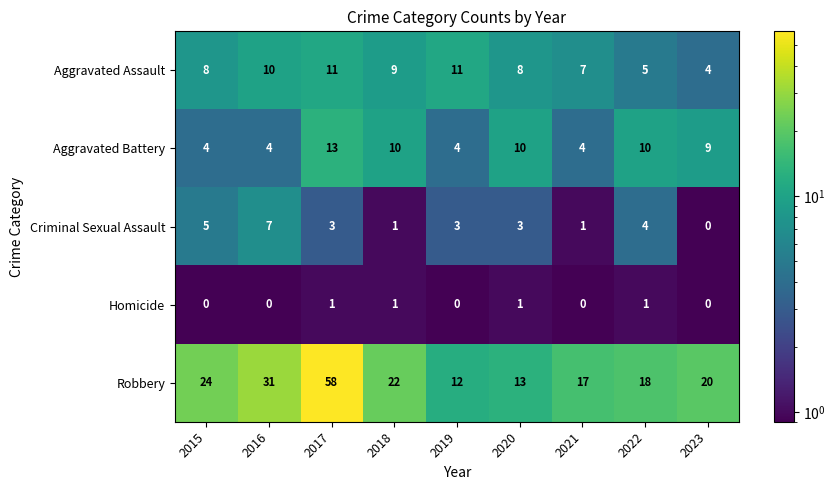

Between 2018 and 2019, which series saw the biggest shift?

Robbery